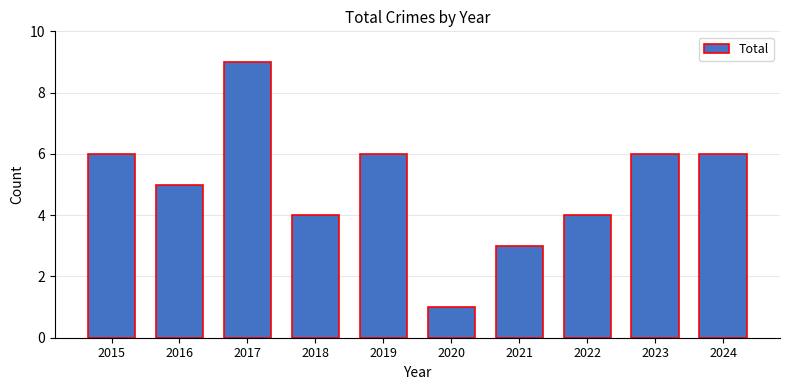

Where is the data nearest to the value 5?

2016